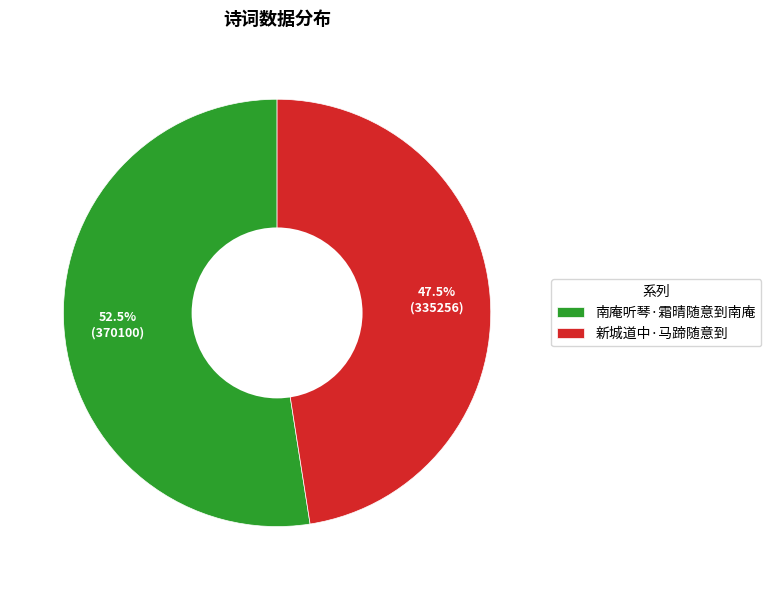

Does 南庵听琴·霜晴随意到南庵 account for over 50% of the chart?

Yes